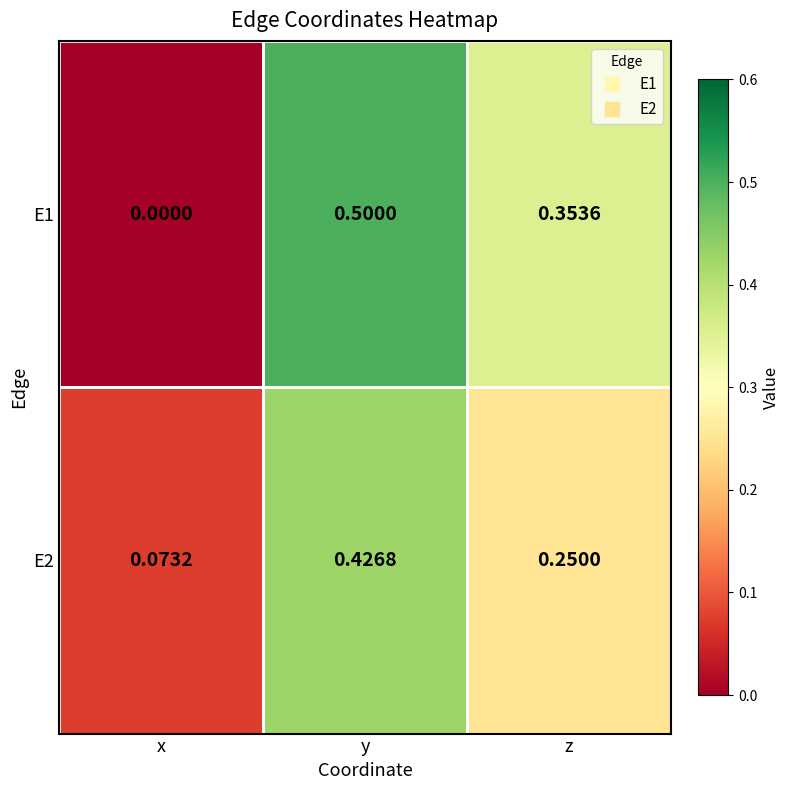

What is the maximum value shown in the chart?

0.5